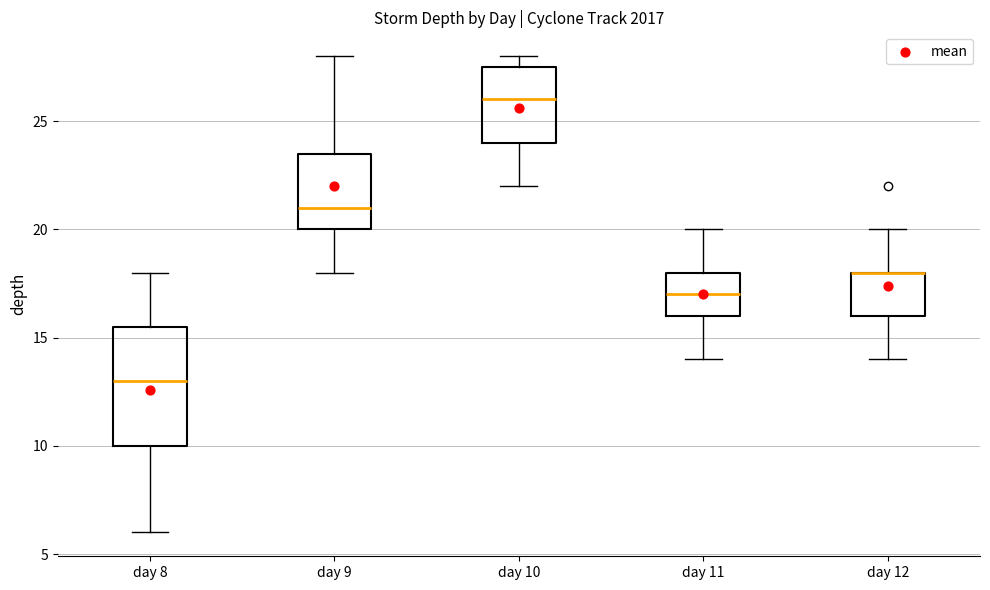

Reading left to right, read every box against the y-axis: the position of its median line, the range the box covers, and the ends of its whiskers. The values are not printed on the chart, so give them approximately, as read against the axis.

day 8: median 13.0, box 10.0 to 15.5, whiskers 6.0 to 18.0
day 9: median 21.0, box 20.0 to 23.5, whiskers 18.0 to 28.0
day 10: median 26.0, box 24.0 to 27.5, whiskers 22.0 to 28.0
day 11: median 17.0, box 16.0 to 18.0, whiskers 14.0 to 20.0
day 12: median 18.0 (drawn on the box's upper edge), box 16.0 to 18.0, whiskers 14.0 to 20.0